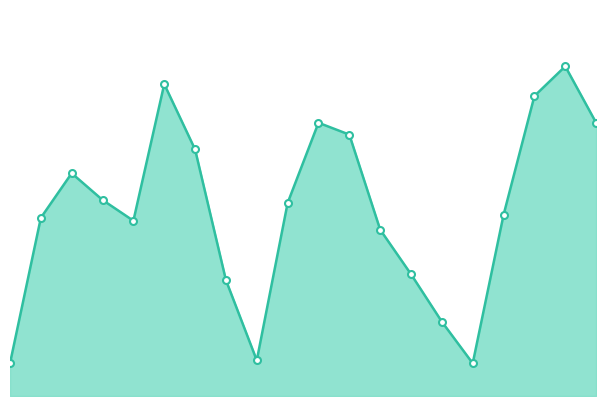

How many lines are shown in the chart?

1